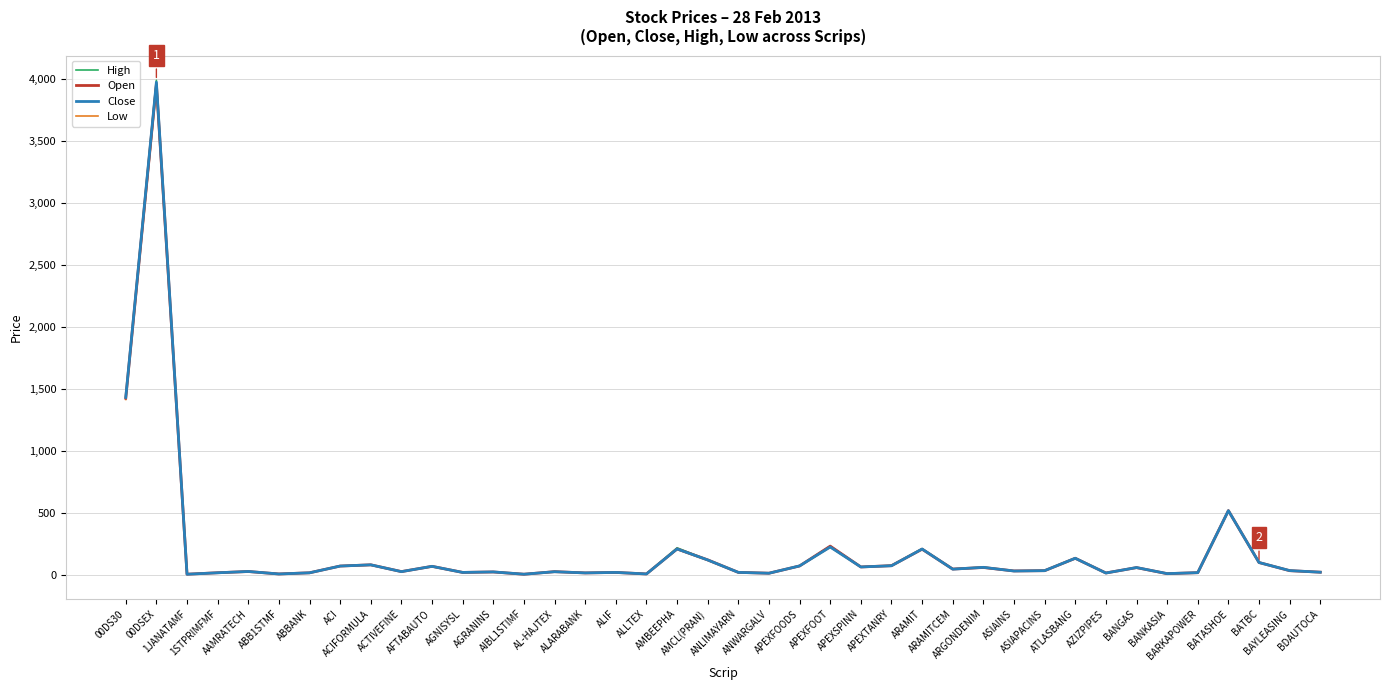

Which series has the widest spread of values?

High